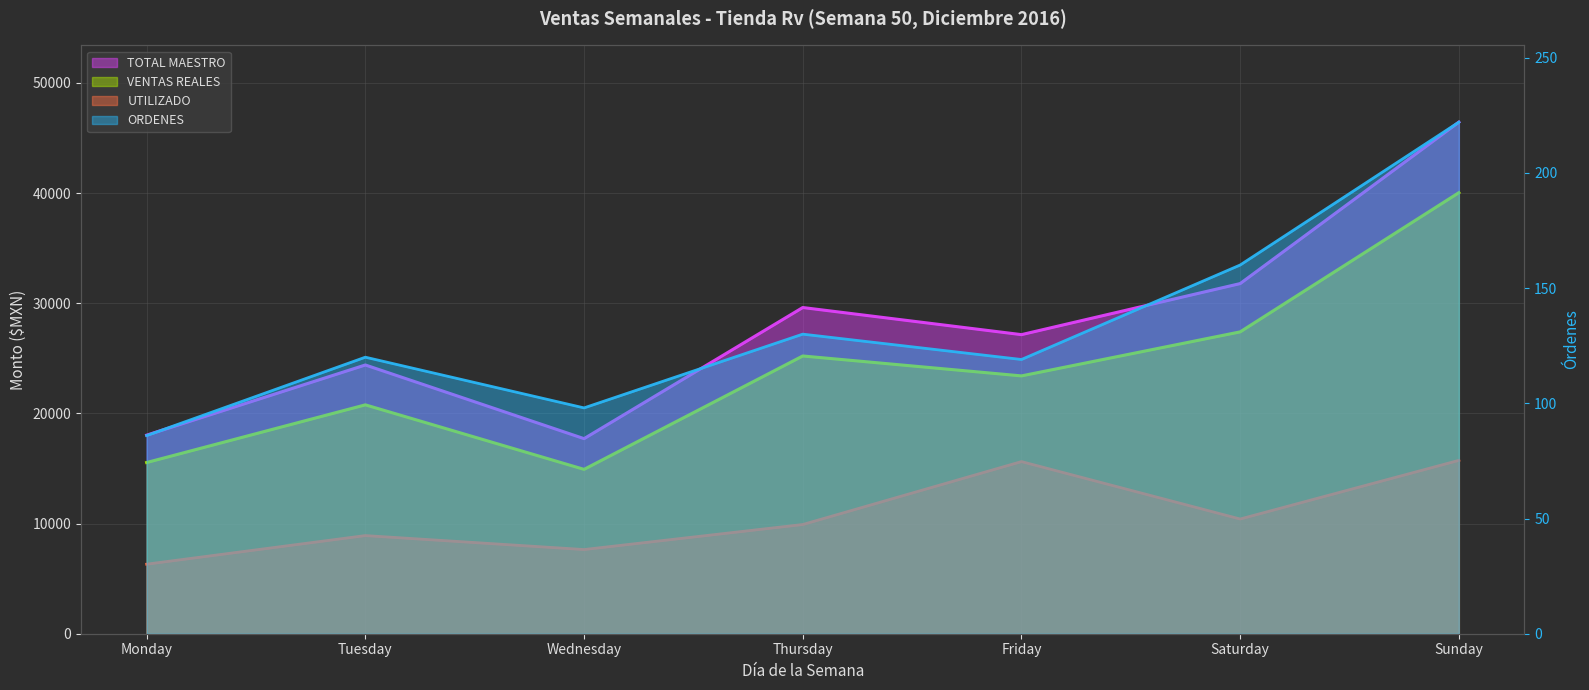

What is the approximate value of ORDENES at Monday?

86.0